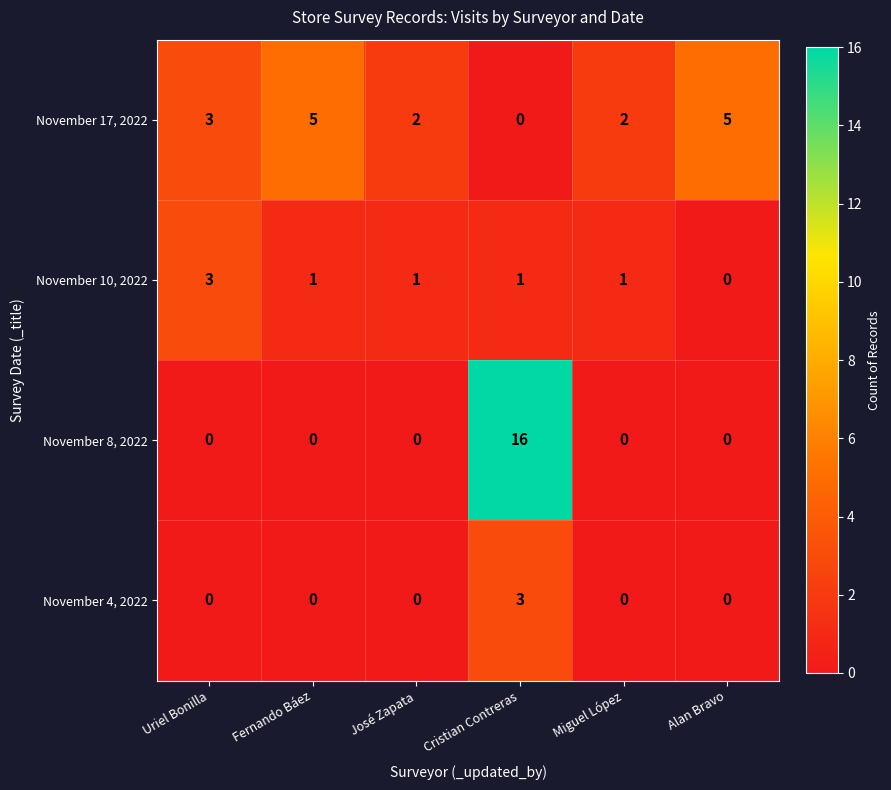

Reading right to left, extract all data points from this chart.

November 17, 2022: Alan Bravo=5	Miguel López=2	Cristian Contreras=0	José Zapata=2	Fernando Báez=5	Uriel Bonilla=3
November 10, 2022: Alan Bravo=0	Miguel López=1	Cristian Contreras=1	José Zapata=1	Fernando Báez=1	Uriel Bonilla=3
November 8, 2022: Alan Bravo=0	Miguel López=0	Cristian Contreras=16	José Zapata=0	Fernando Báez=0	Uriel Bonilla=0
November 4, 2022: Alan Bravo=0	Miguel López=0	Cristian Contreras=3	José Zapata=0	Fernando Báez=0	Uriel Bonilla=0